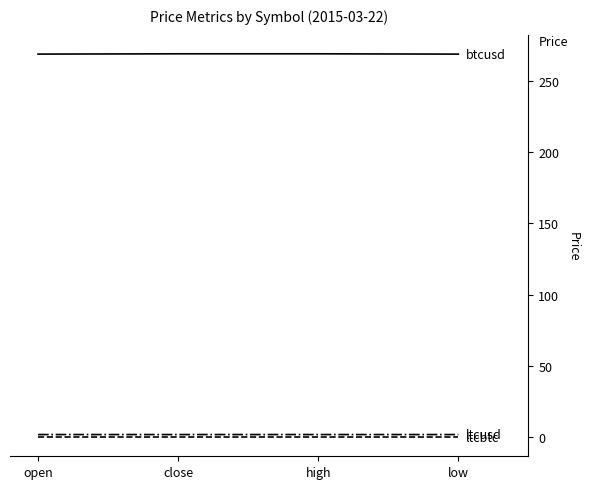

What is the maximum value shown in the chart?

268.8